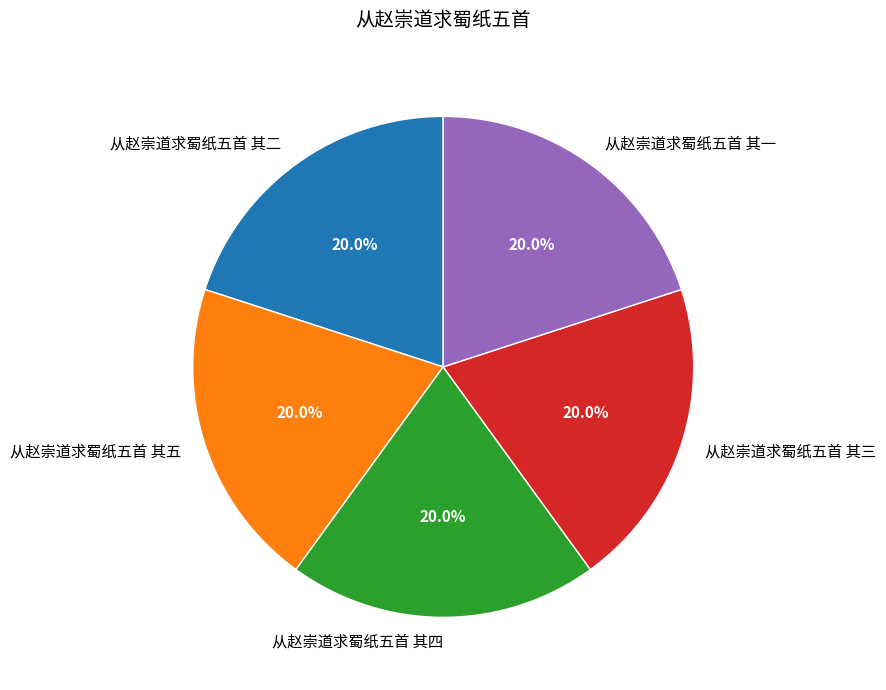

What is the ratio of the value at 从赵崇道求蜀纸五首 其四 to the value at 从赵崇道求蜀纸五首 其三?

1.0